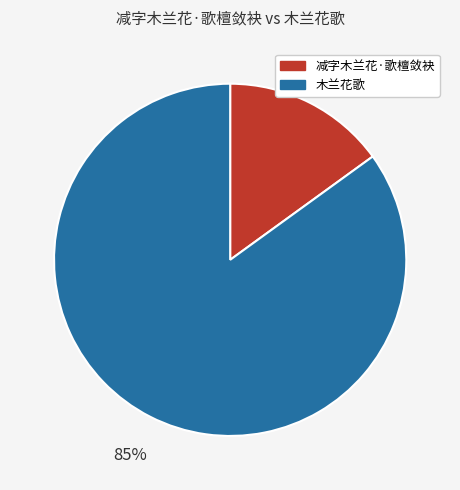

What is the majority slice?

木兰花歌